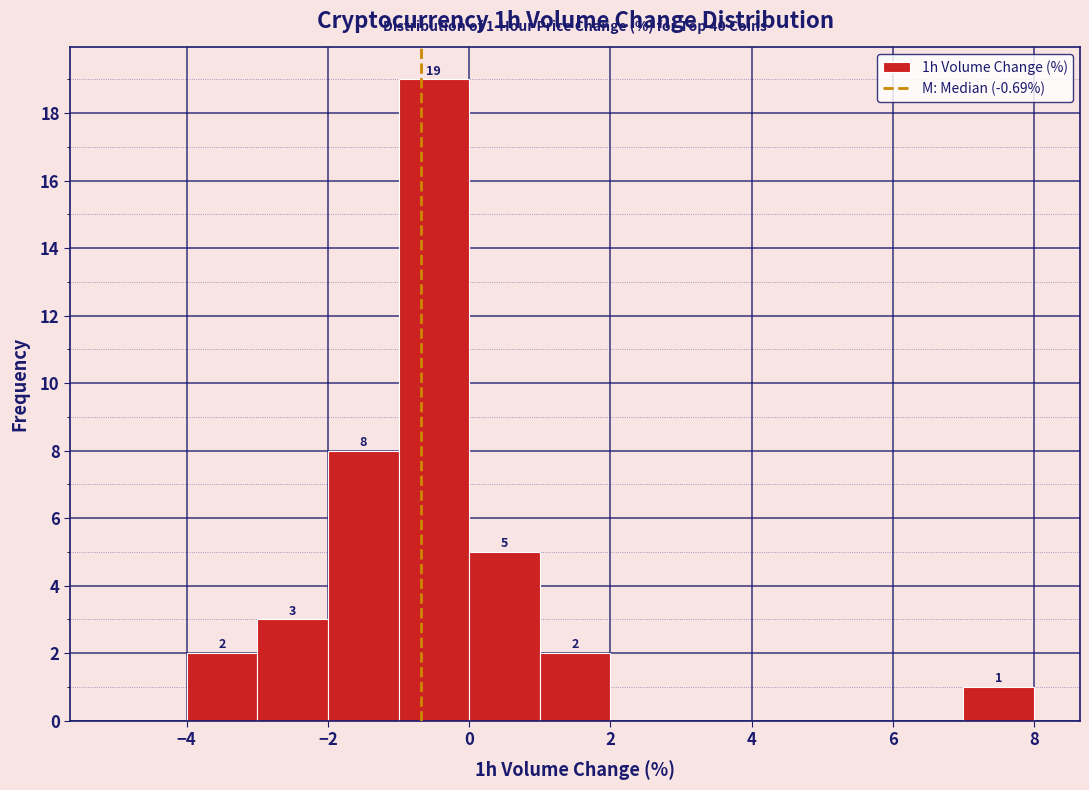

Which range on the x-axis has the tallest bar?

-1 to 0